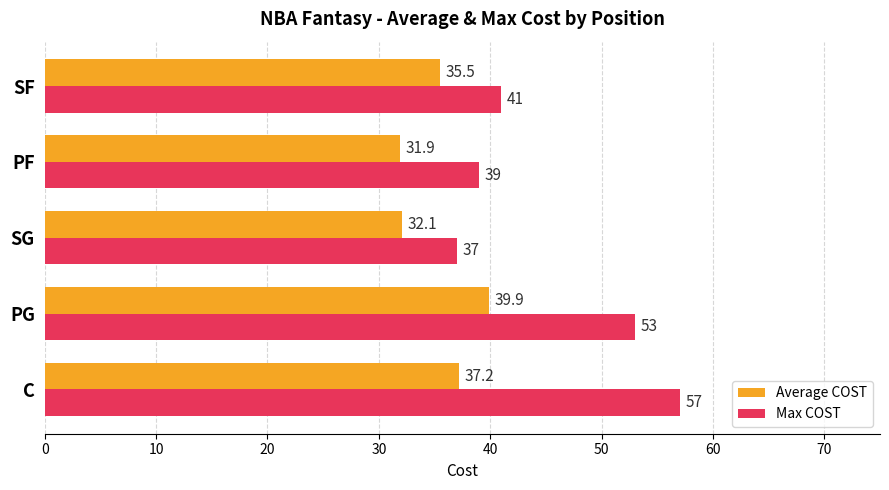

What is the average value of the Max COST series?

45.4